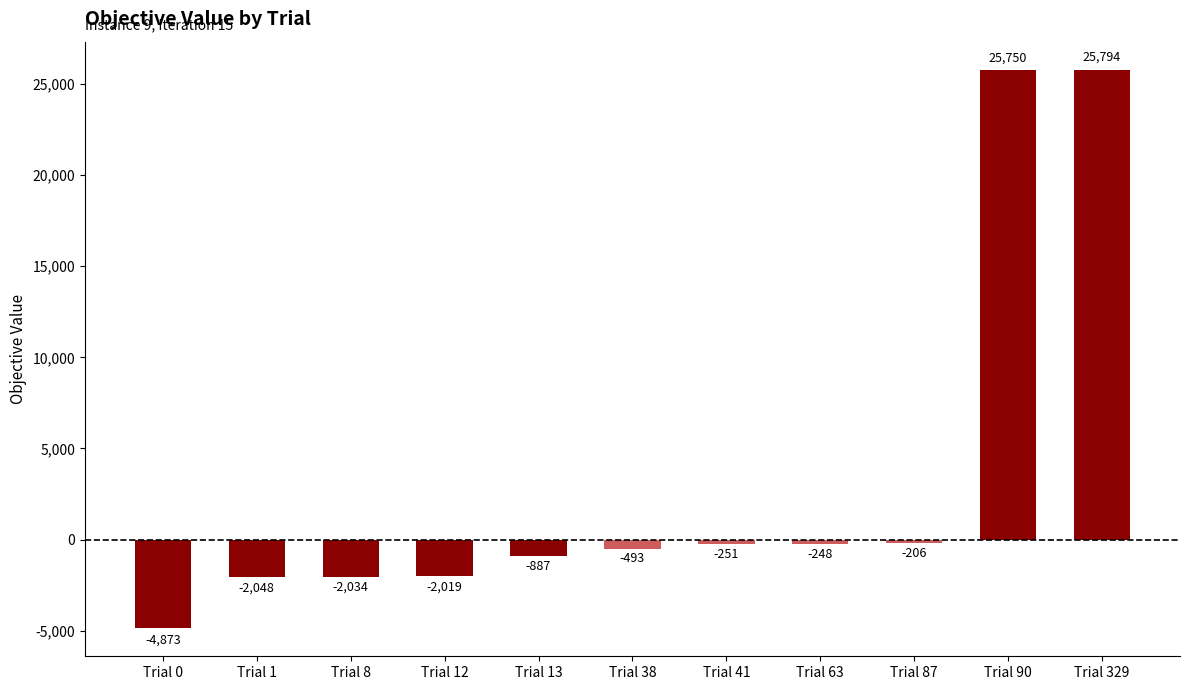

What is the greatest value displayed?

25793.9